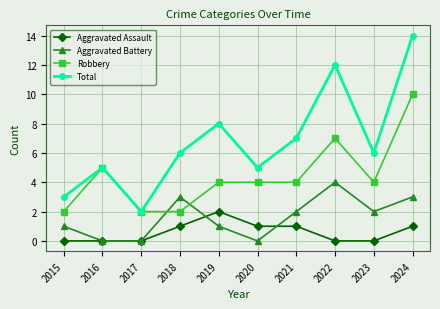

Which series has the largest range (max minus min)?

Total